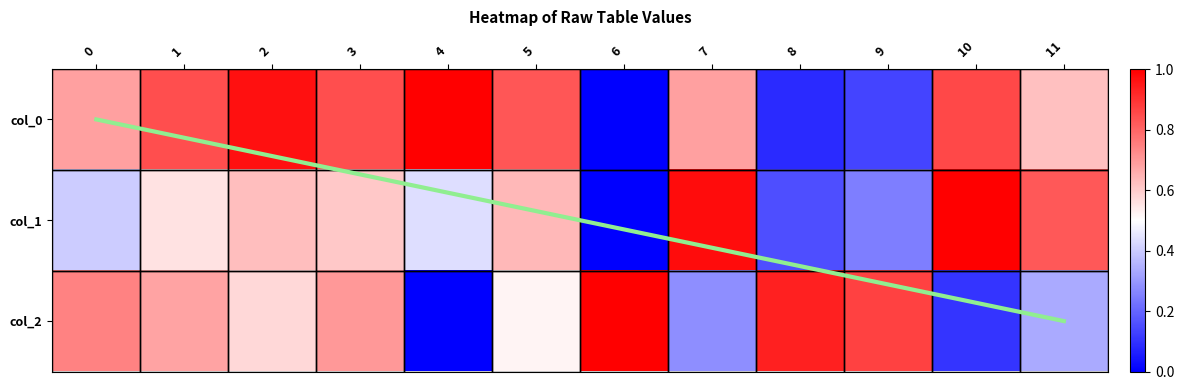

The value of 2 at 7 is 0.1. True or false?

False